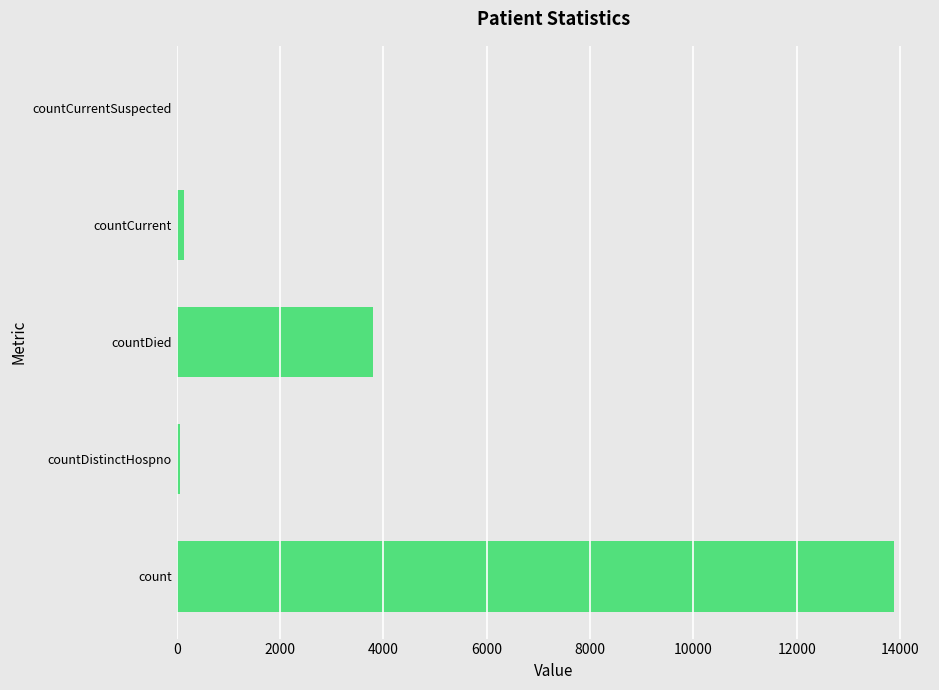

Count the number of data series in this chart.

1